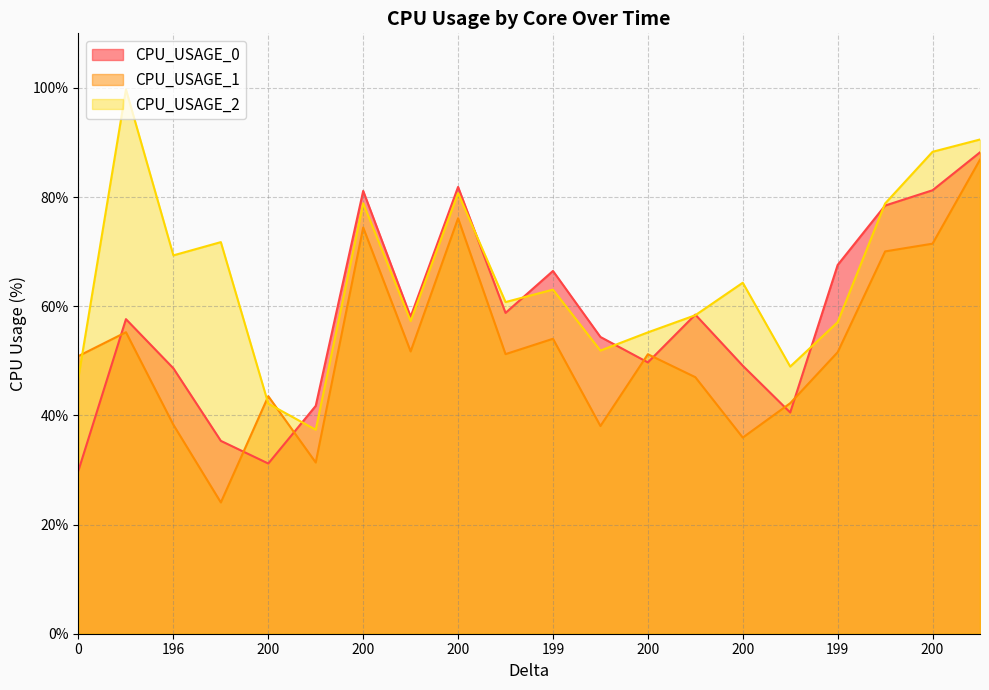

What is the maximum value for CPU_USAGE_1?

86.9